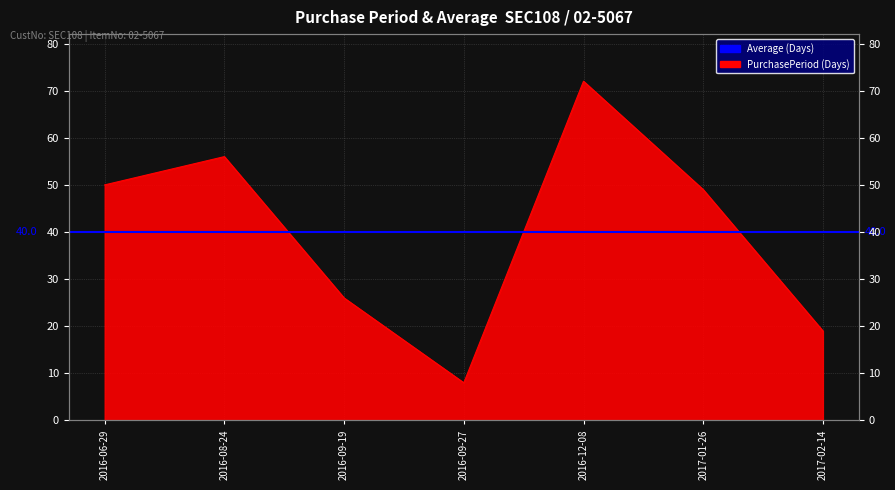

Approximately how many times larger is the value at 2017-02-14 compared to 2016-06-29?

0.4